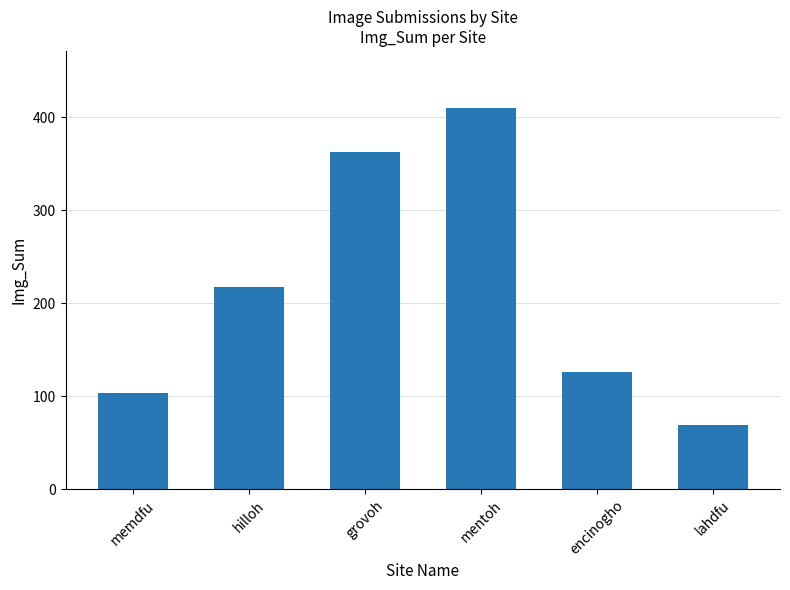

What is the sum of the values at encinogho and lahdfu?

195